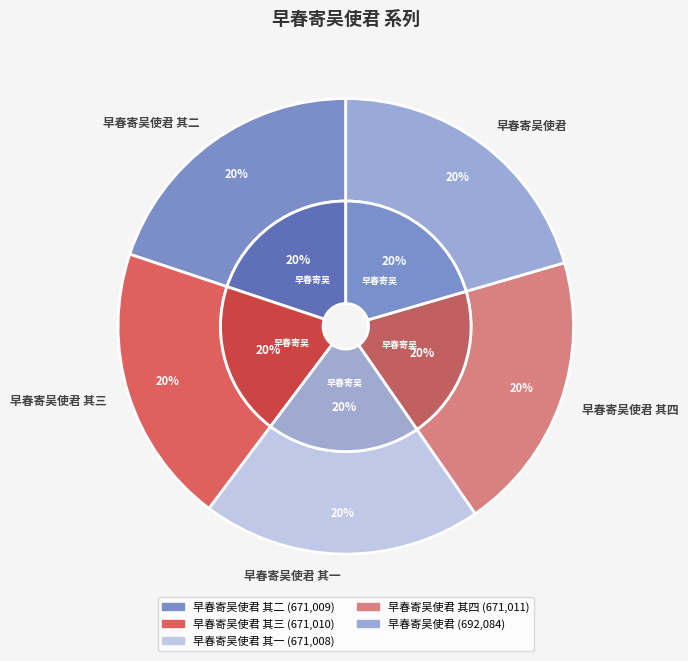

Is there a majority slice in this chart?

No